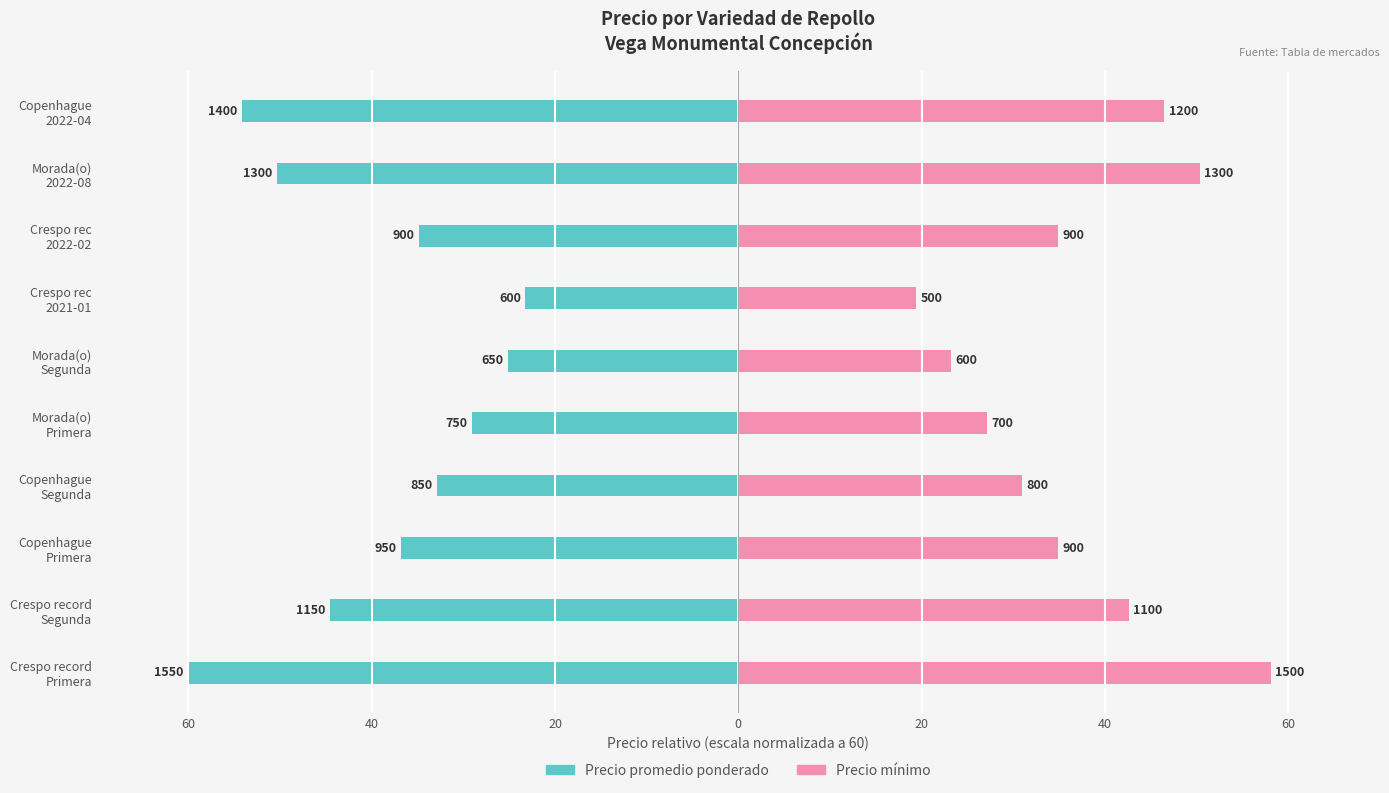

Which series changed the most between Copenhague Primera and Morada(o) Segunda?

Precio minimo